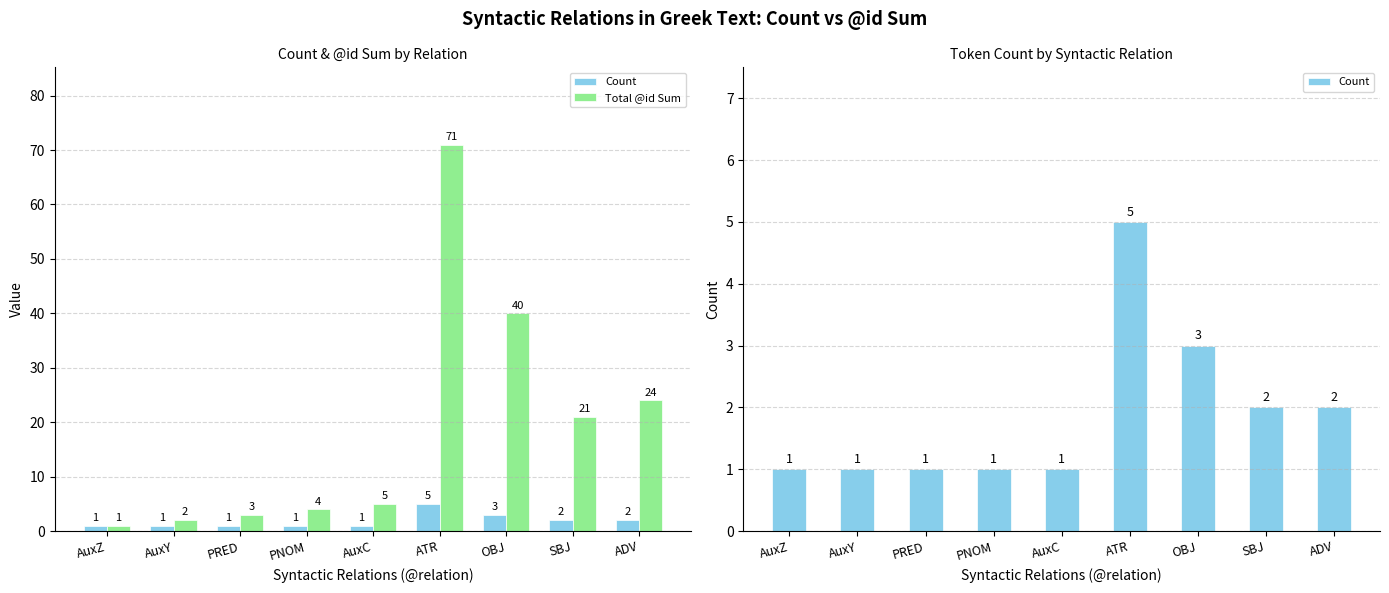

Reading right to left, list all the values displayed in this chart.

Count: ADV=2	SBJ=2	OBJ=3	ATR=5	AuxC=1	PNOM=1	PRED=1	AuxY=1	AuxZ=1
Total @id Sum: ADV=24	SBJ=21	OBJ=40	ATR=71	AuxC=5	PNOM=4	PRED=3	AuxY=2	AuxZ=1